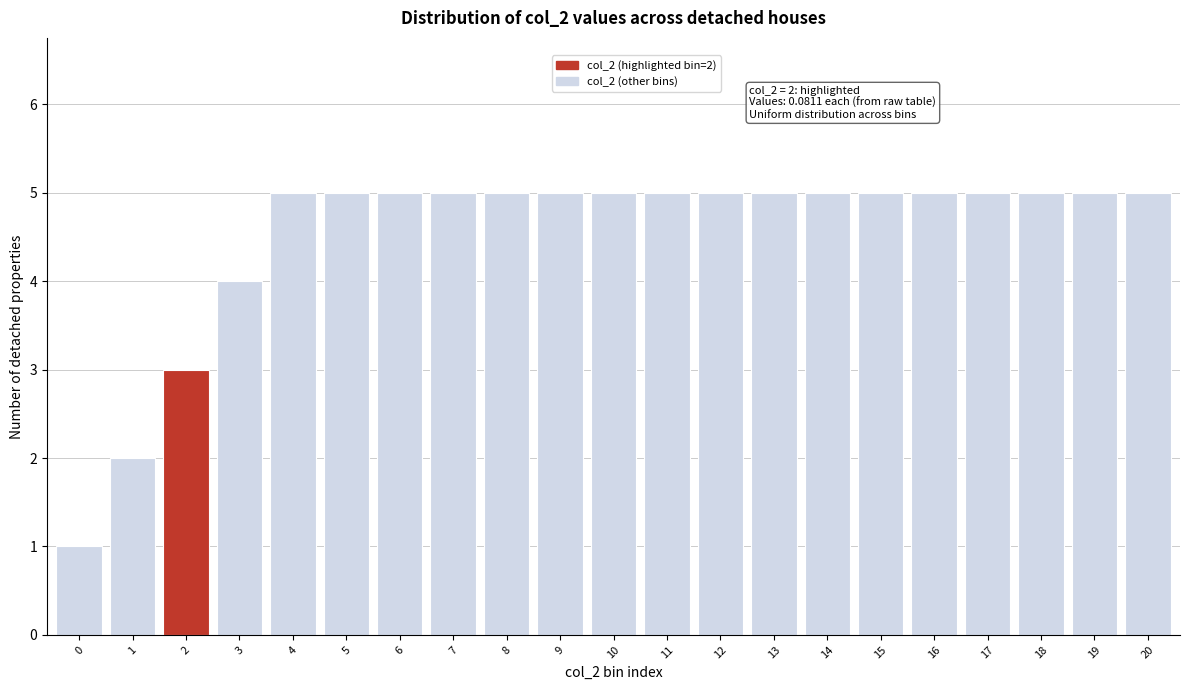

Reading right to left, list all the values displayed in this chart.

20=5	19=5	18=5	17=5	16=5	15=5	14=5	13=5	12=5	11=5	10=5	9=5	8=5	7=5	6=5	5=5	4=5	3=4	2=3	1=2	0=1